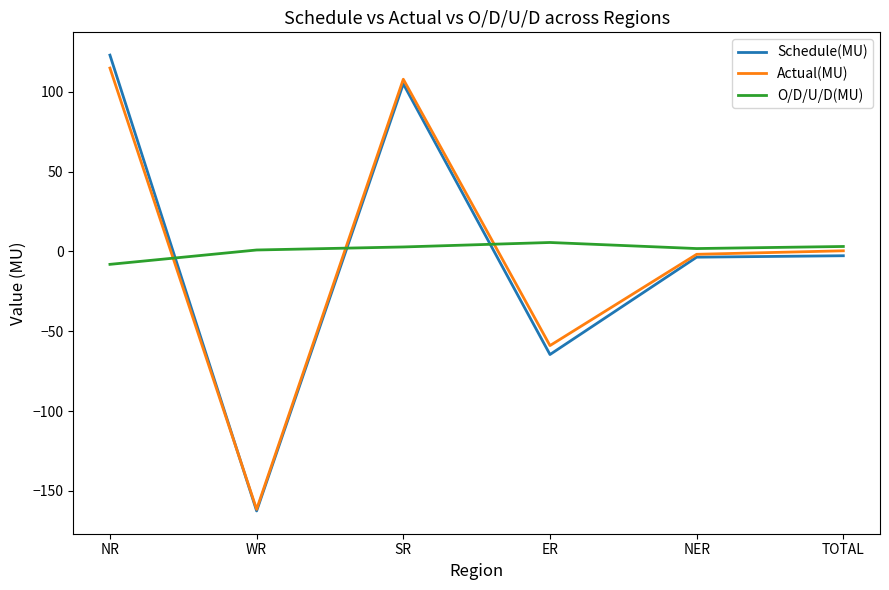

Which category has the lowest value in the O/D/U/D(MU) series?

NR